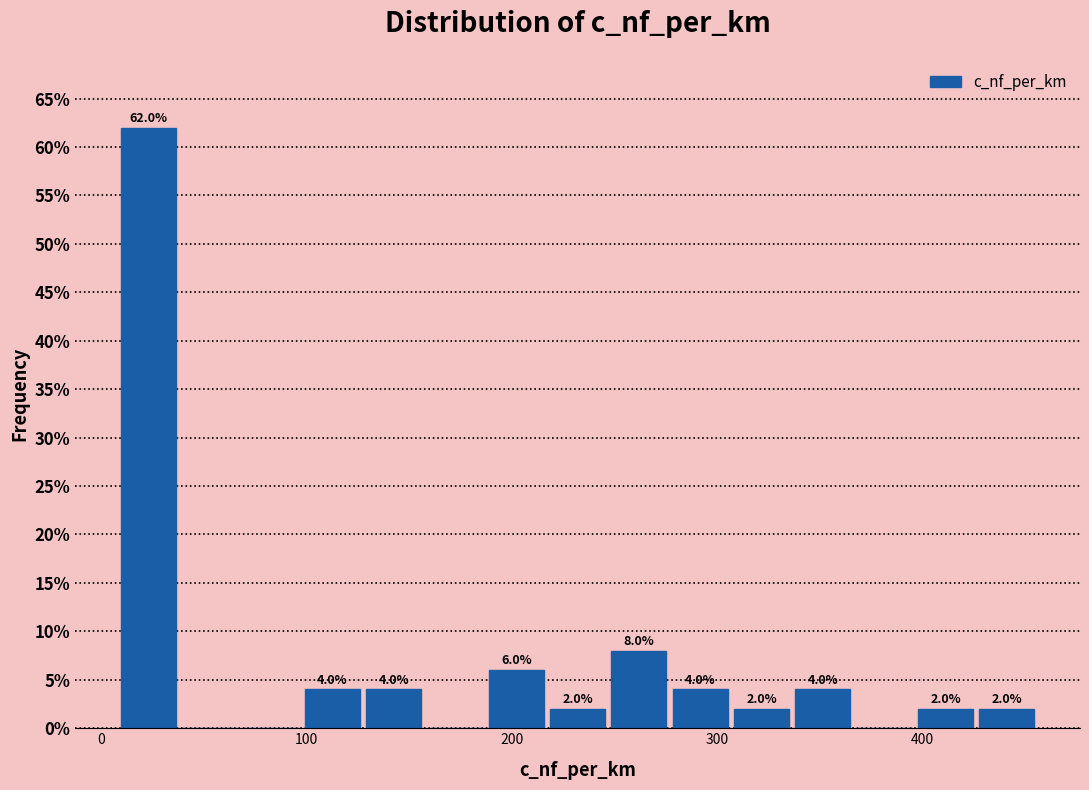

Around what value on the x-axis is the tallest bar? Give the approximate position of its centre, as read against the axis.

20